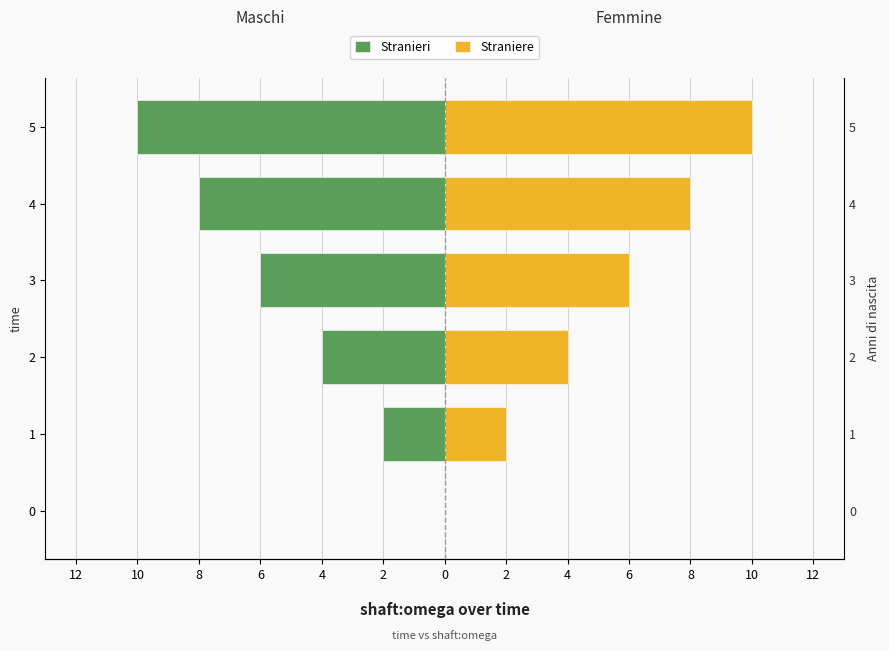

Is it true that Stranieri equals -10 at 3?

False